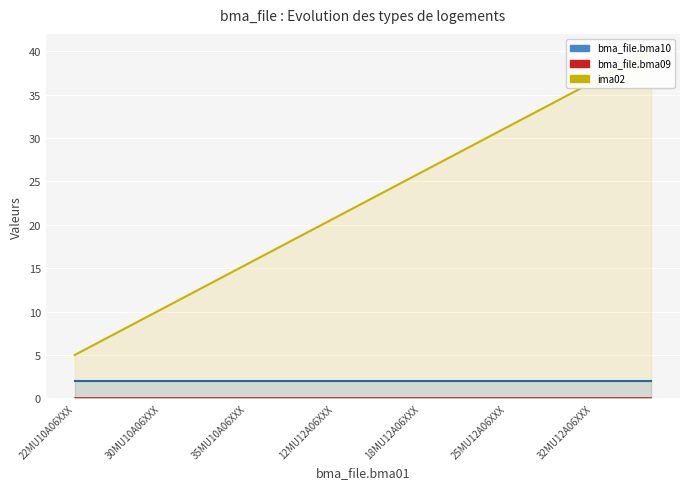

Read the ima02 value at 25MU12A06XXX.

31.2